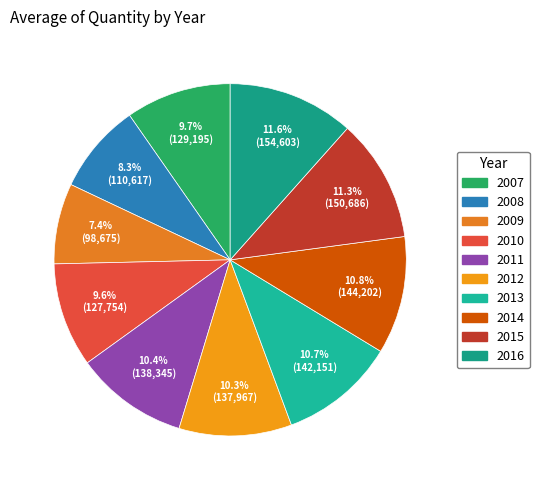

How many segments does this pie chart have?

10